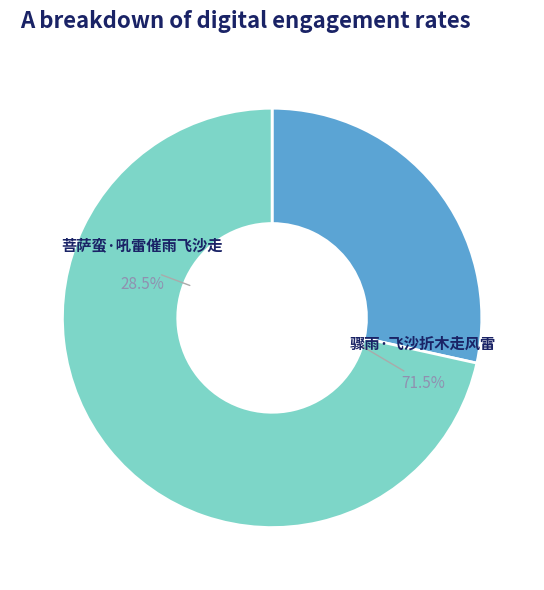

Do 骤雨·飞沙折木走风雷 and 菩萨蛮·吼雷催雨飞沙走 together represent more than half of the pie?

Yes